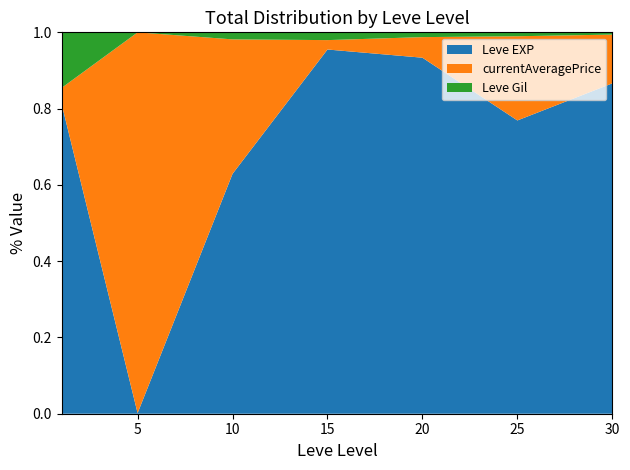

Reading left to right, transcribe all the data shown in this chart.

Leve EXP: 1=630	5=3600	10=9990	15=24790	20=21600	25=36390	30=67730
Leve Gil: 1=113	5=139	10=293	15=529	20=290	25=485	30=463
currentAveragePrice: 1=33	5=2252500	10=5600	15=640	20=1249	25=10448	30=9999